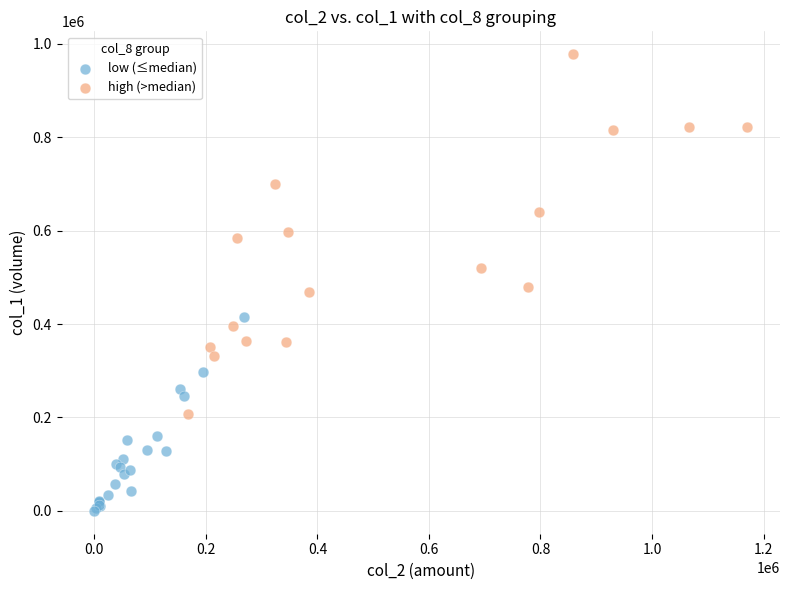

Which series contains the lowest Y value?

low (≤median)